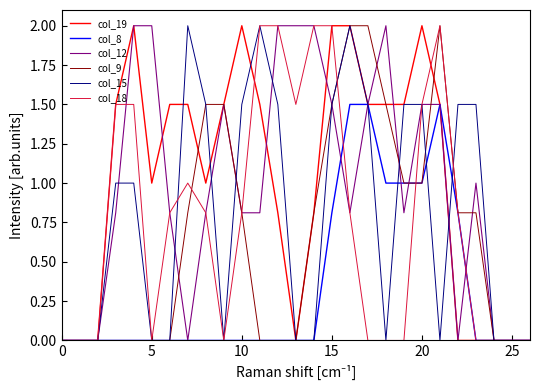

List the series in order of their peak value, highest first.

col_19, col_12, col_9, col_15, col_18, col_8